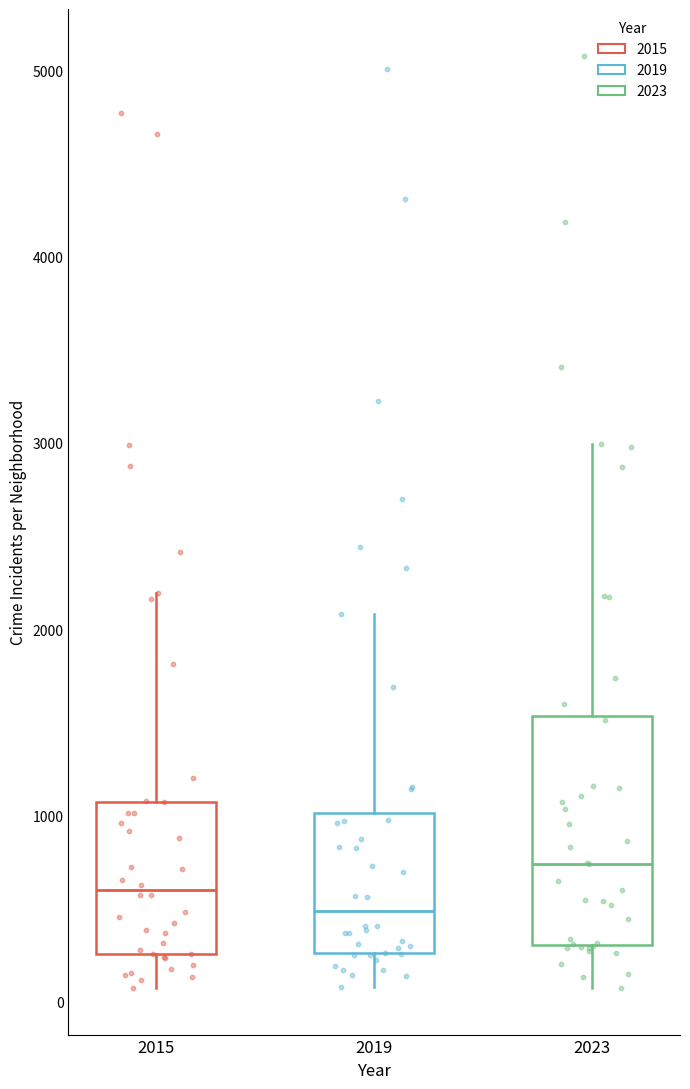

Reading left to right, transcribe this box plot: for each box, give where its median line is, the range the box spans, and where its two whiskers end, as read against the y-axis. The values are not printed on the chart, so give them approximately, as read against the axis.

2015: median 600, box 300 to 1100, whiskers 100 to 2200
2019: median 500, box 300 to 1000, whiskers 100 to 2100
2023: median 700, box 300 to 1500, whiskers 100 to 3000